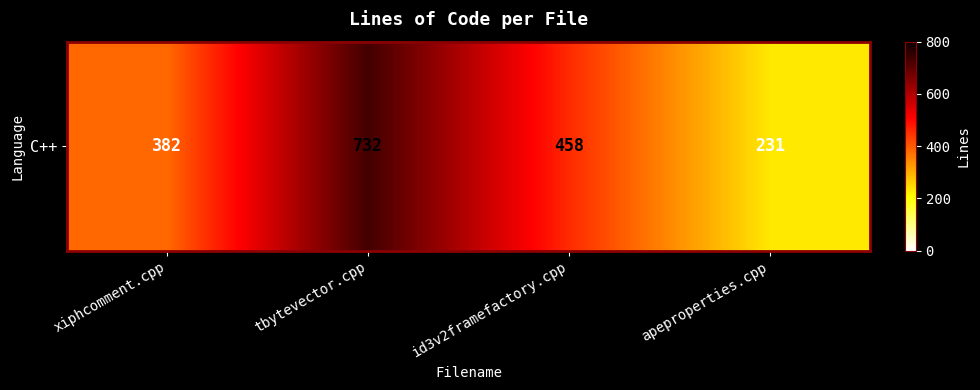

Is it true that the value at xiphcomment.cpp is 382?

True